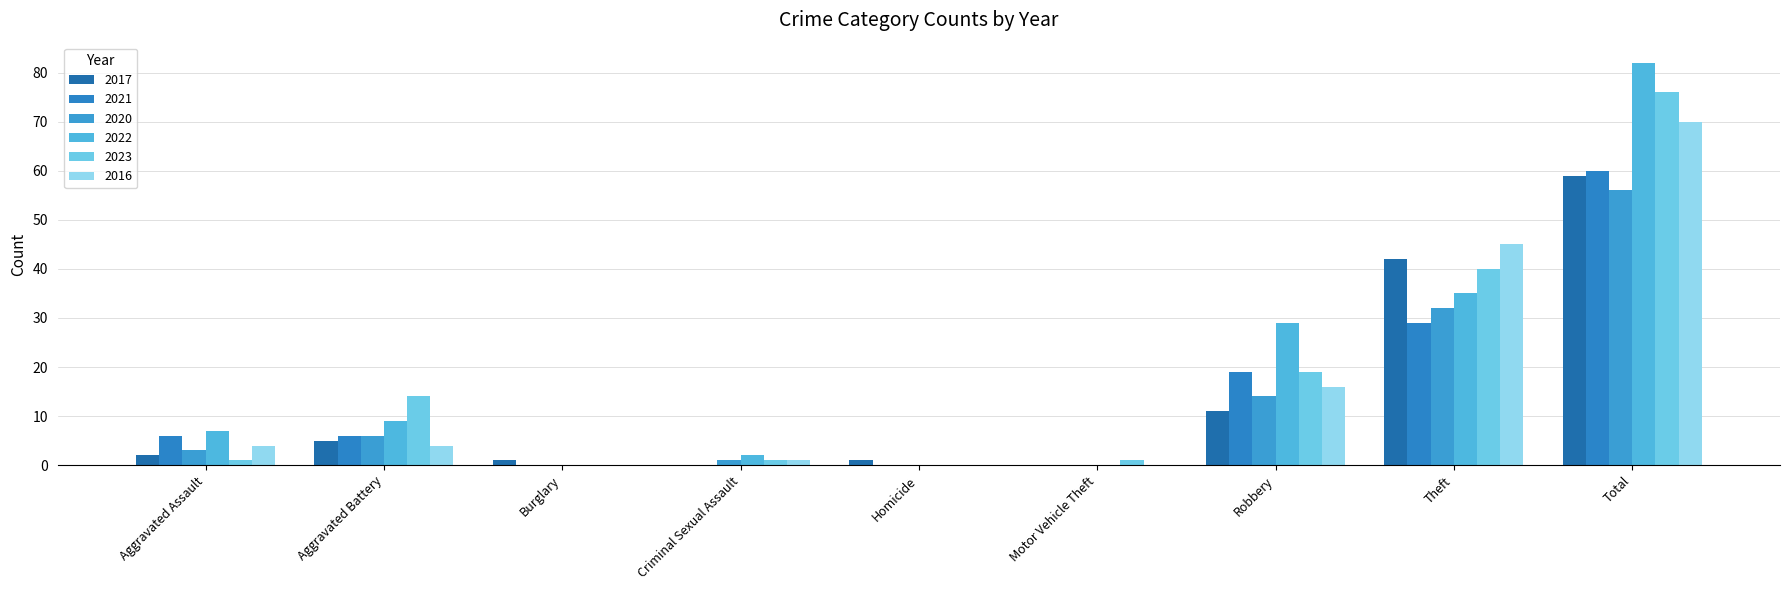

Is the value of 2021 at Burglary greater than the value of 2016 at Total?

No